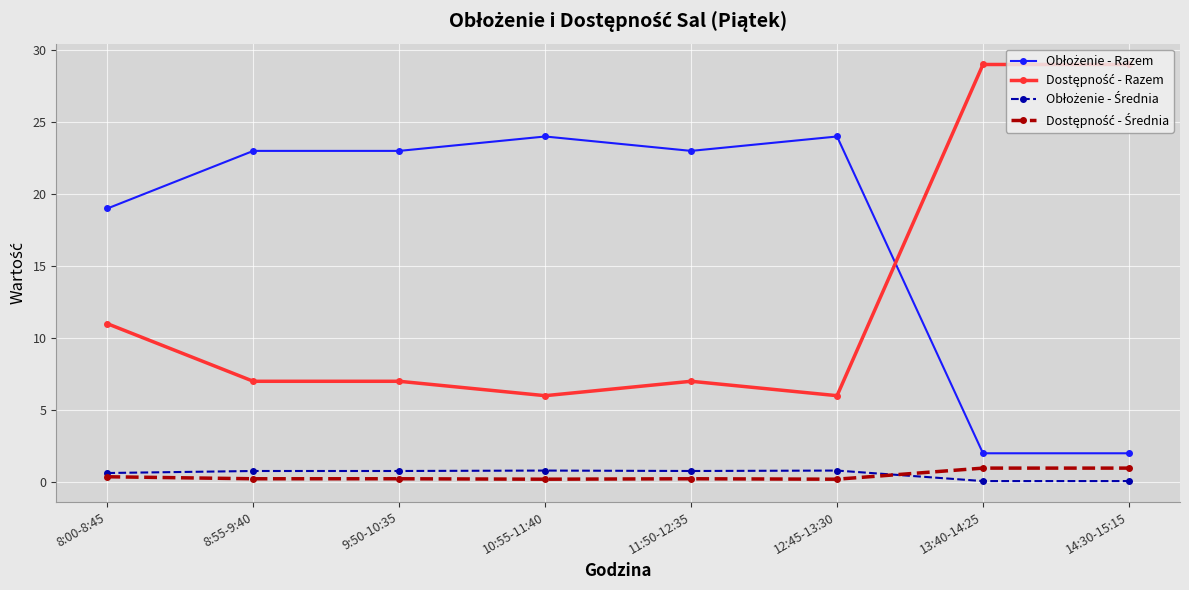

At how many categories does at least one series exceed 15?

8